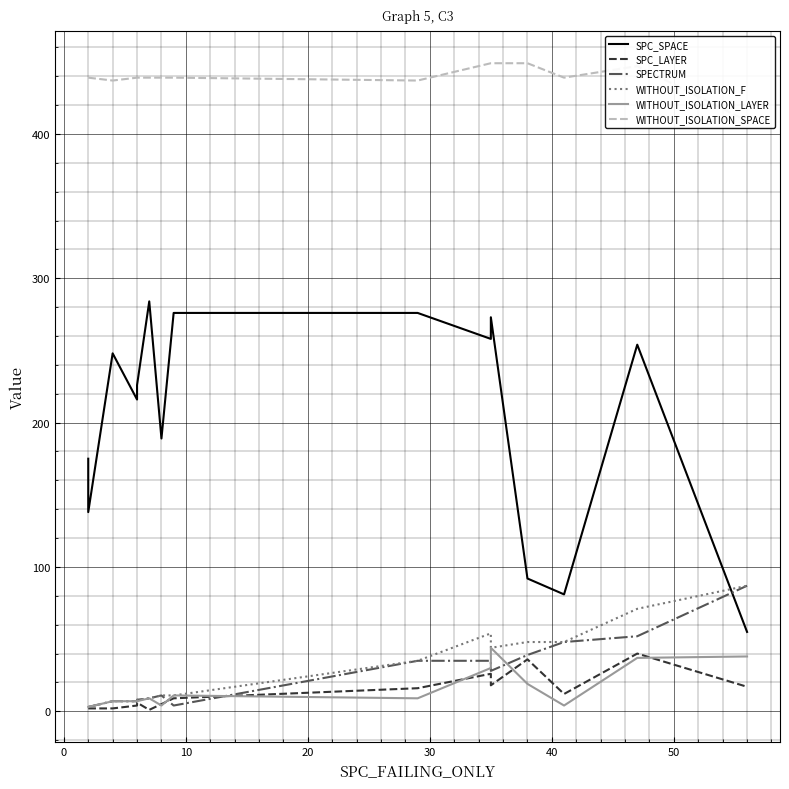

Reading right to left, transcribe all the data shown in this chart.

SPC_SPACE: 55	254	81	92	273	258	276	276	189	284	226	216	248	138	175
SPC_LAYER: 17	40	12	36	18	26	16	9	5	1	6	4	2	2	2
SPECTRUM: 87	52	48	39	28	35	35	4	11	9	8	7	7	3	3
WITHOUT_ISOLATION_F: 87	71	48	48	44	54	35	11	11	9	8	7	7	3	3
WITHOUT_ISOLATION_LAYER: 38	37	4	19	44	30	9	11	4	9	7	7	7	3	3
WITHOUT_ISOLATION_SPACE: 409	447	439	449	449	449	437	439	439	439	439	439	437	439	439